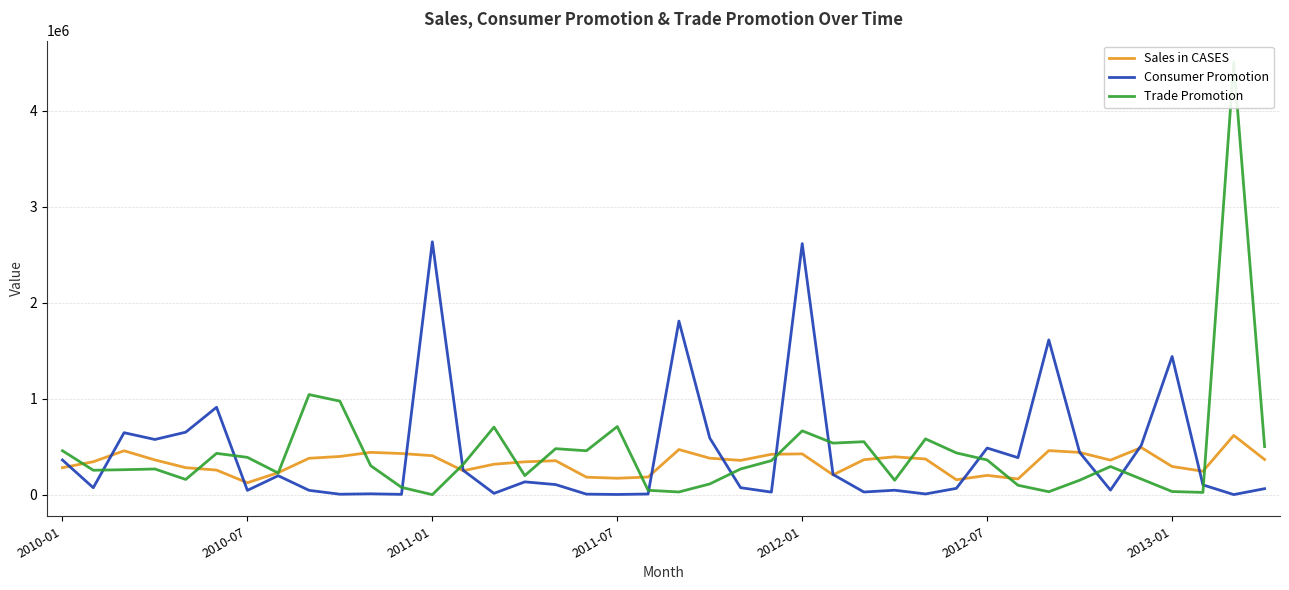

What is the highest value of the Consumer Promotion series?

2633779.2